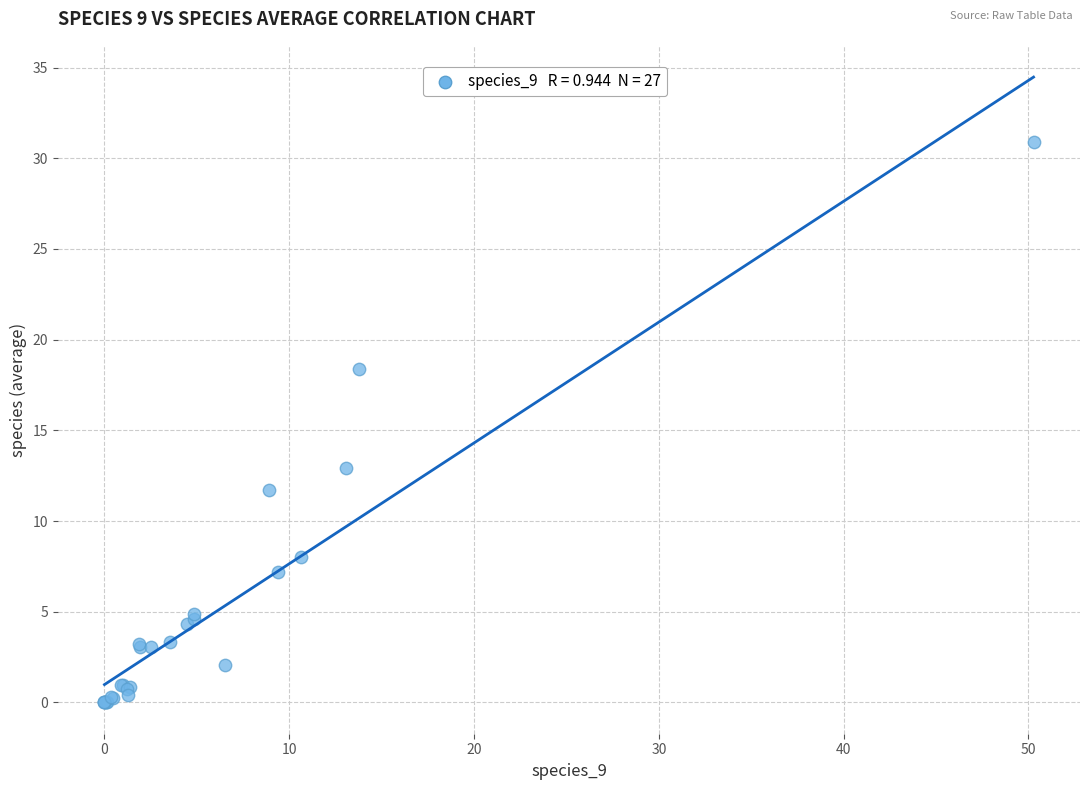

What Y value in the scatter plot is closest to 15?

12.9